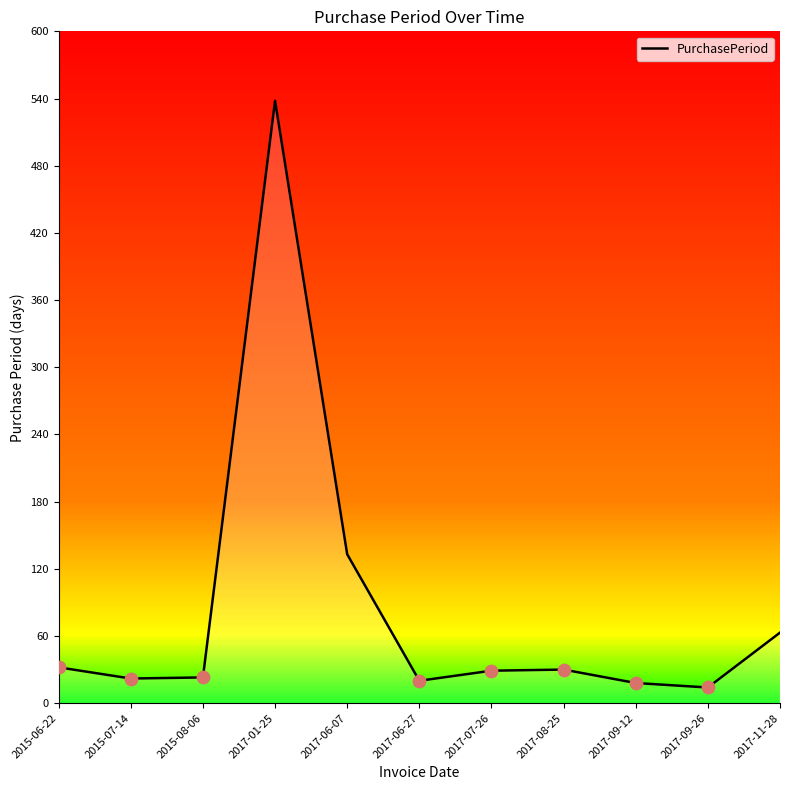

Between 2017-09-12 and 2017-11-28, which is larger?

2017-11-28